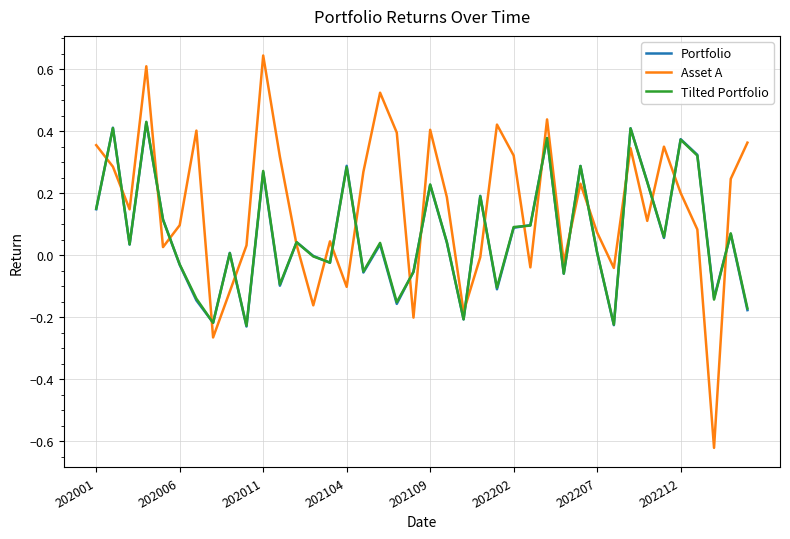

Which series has the largest range (max minus min)?

Asset A